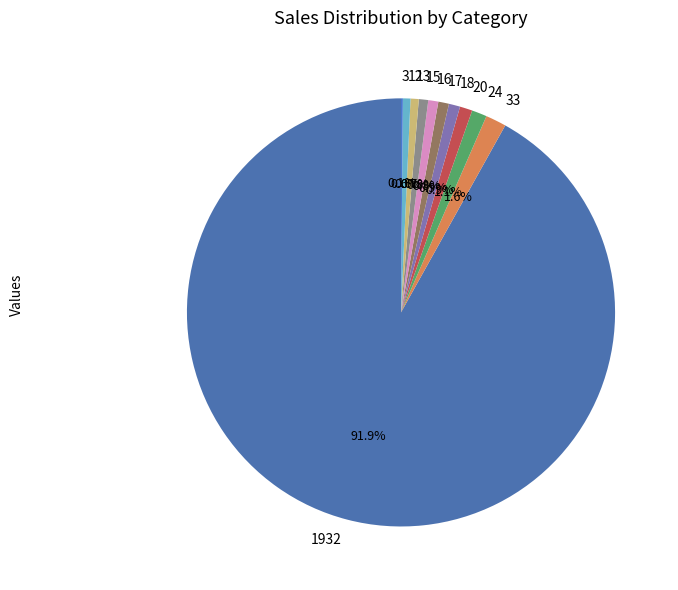

Approximately how many times larger is the value at 12 compared to 24?

0.5